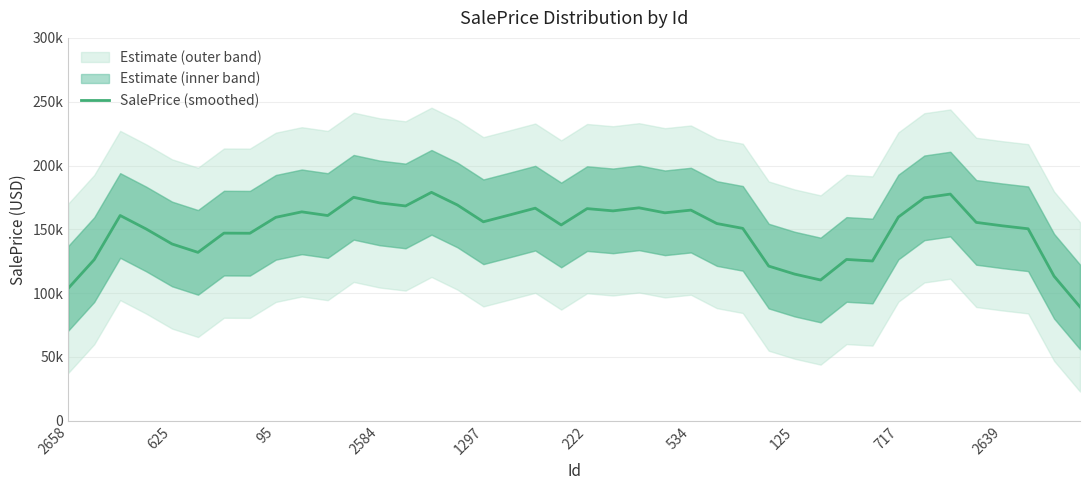

Reading left to right, list all the values displayed in this chart.

103840.7	126263.6	160840.7	150283.5	138520.6	131944.1	147021.7	146927.7	159409.8	163695.1	160793.3	175092.7	170707.0	168313.8	178981.8	169066.9	155906.4	161193.7	166577.8	153419.0	166226.7	164459.2	166852.4	162940.8	165051.0	154541.4	150749.1	121192.3	114921.1	110289.6	126395.2	125194.1	159652.4	174669.3	177612.6	155432.1	152771.5	150423.5	113286.4	89225.0